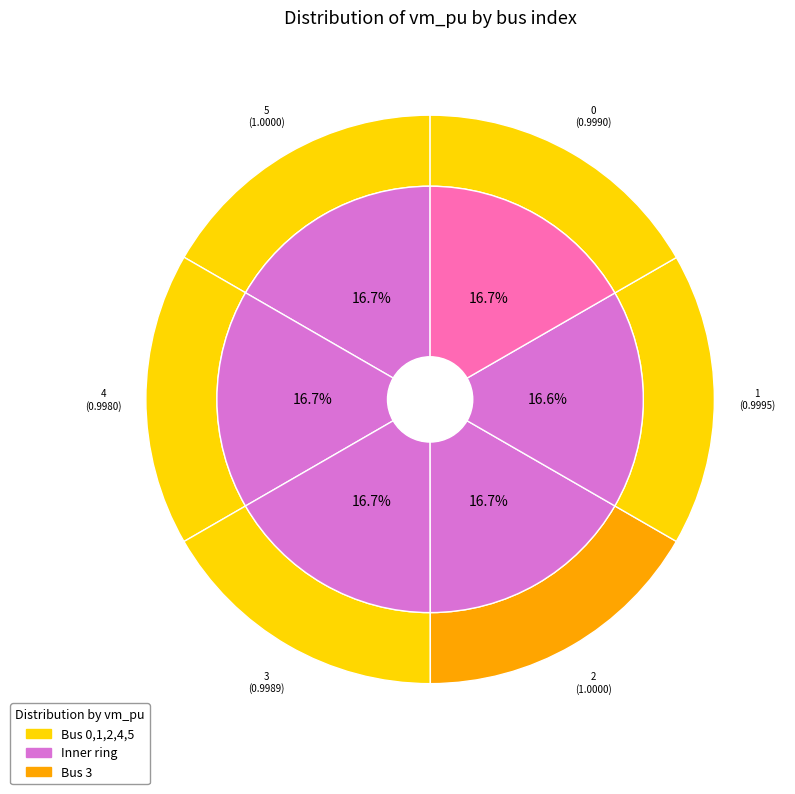

How many slices are in this pie chart?

6